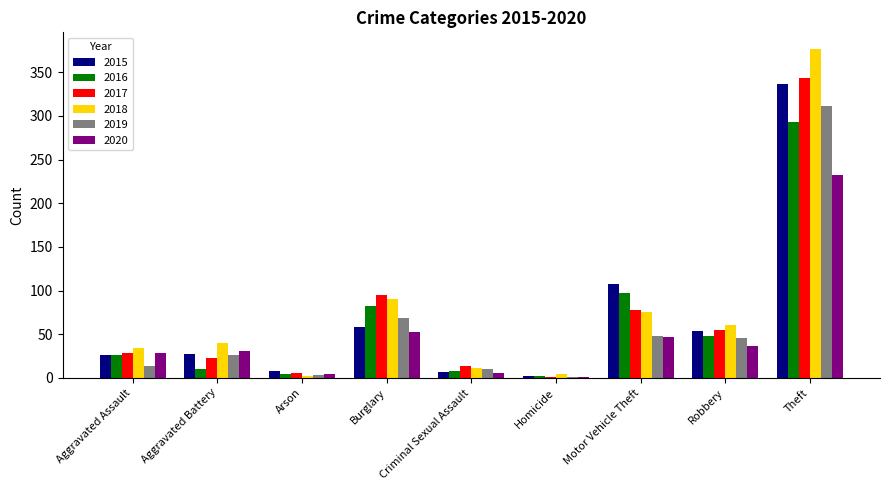

Which series has the largest total across all categories?

2018